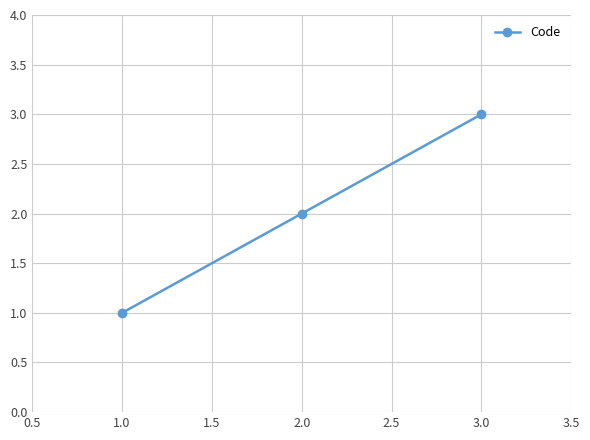

List the labels in order of value, smallest first.

1.0, 2.0, 3.0